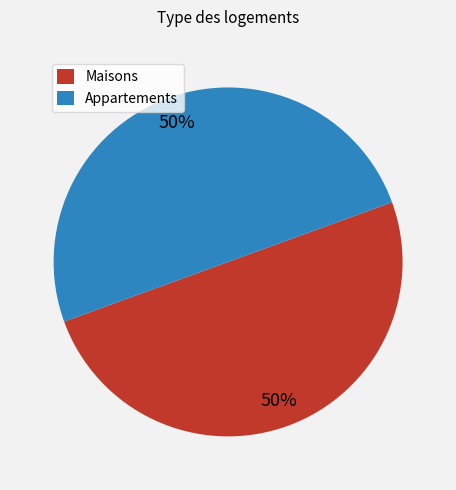

To the nearest percent, what is the average slice percentage?

50%